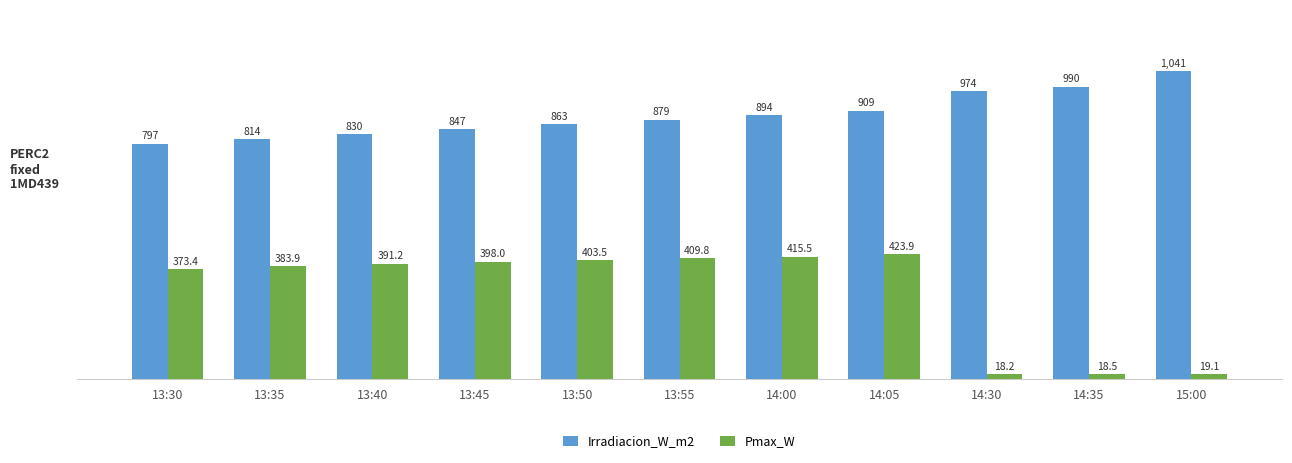

What is the label of the 4th bar from the left?

13:45